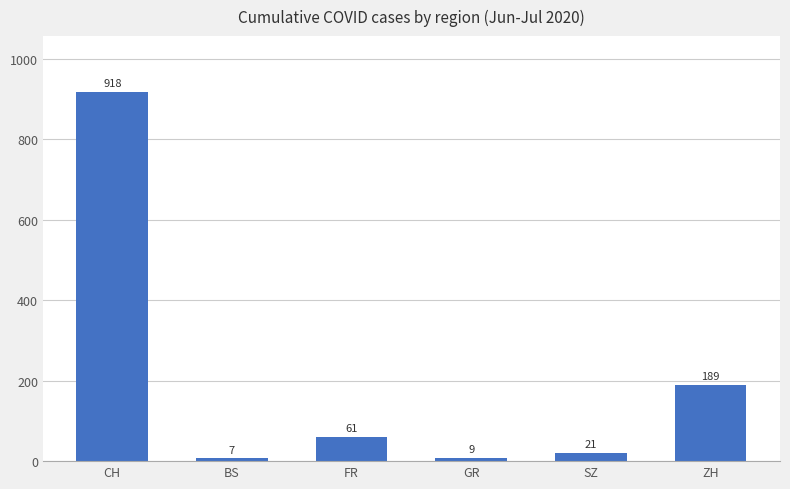

Reading right to left, transcribe all the data shown in this chart.

189	21	9	61	7	918